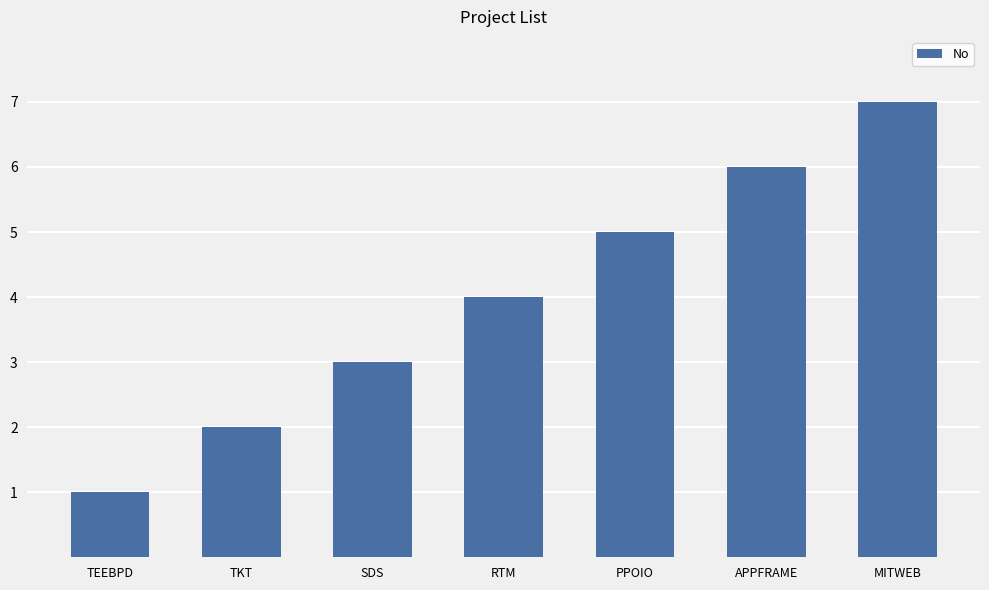

At which category does the chart reach its peak across all series?

MITWEB